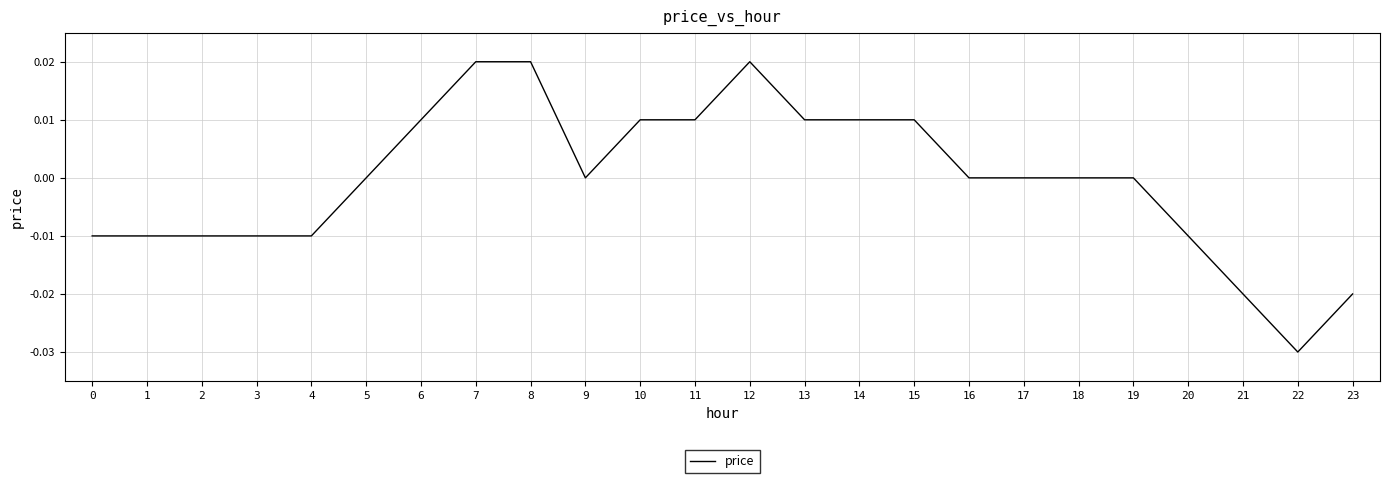

Which label corresponds to the smallest value in the chart?

22